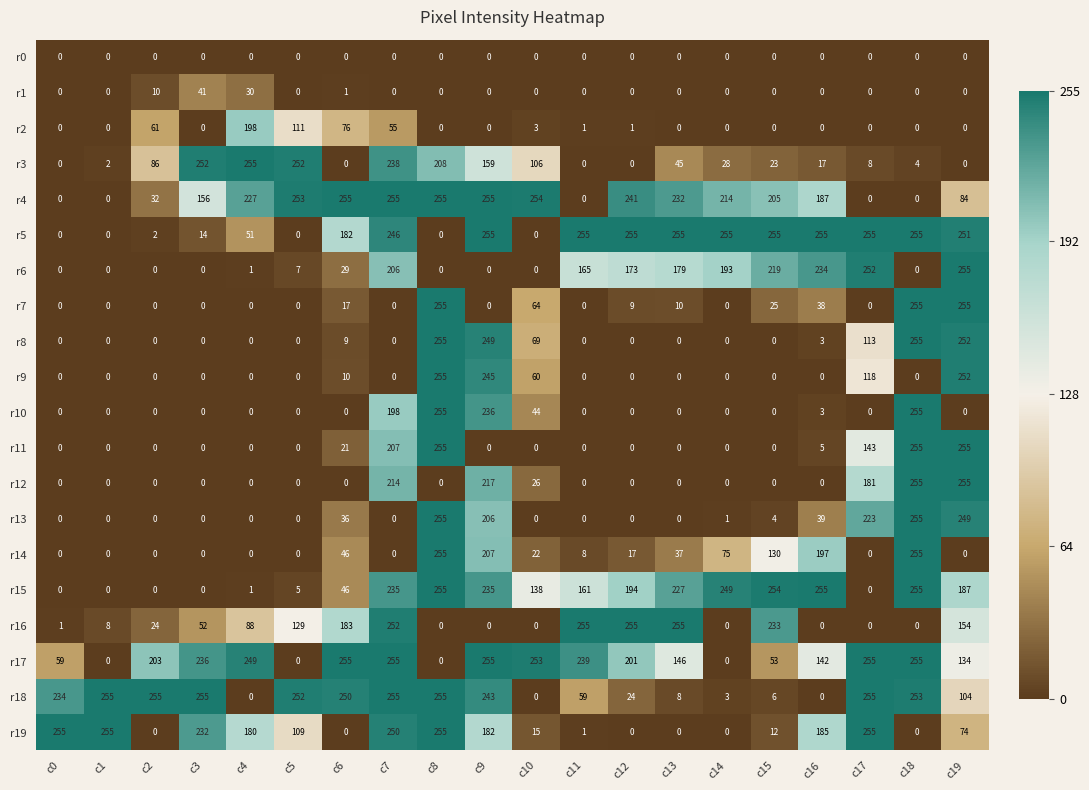

What is the maximum value shown in the chart?

255